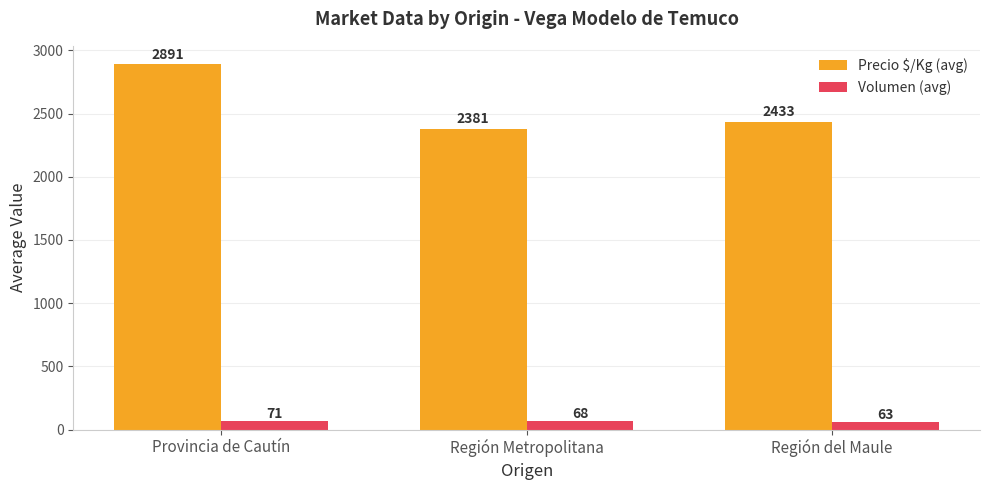

Rank the series by their maximum value, from lowest to highest.

Volumen (avg), Precio $/Kg (avg)